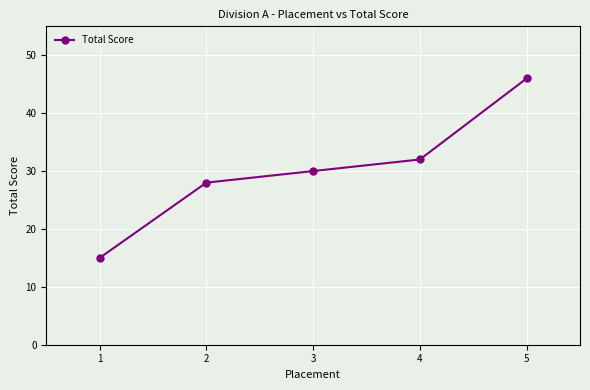

Rank the categories by value from highest to lowest.

5, 4, 3, 2, 1